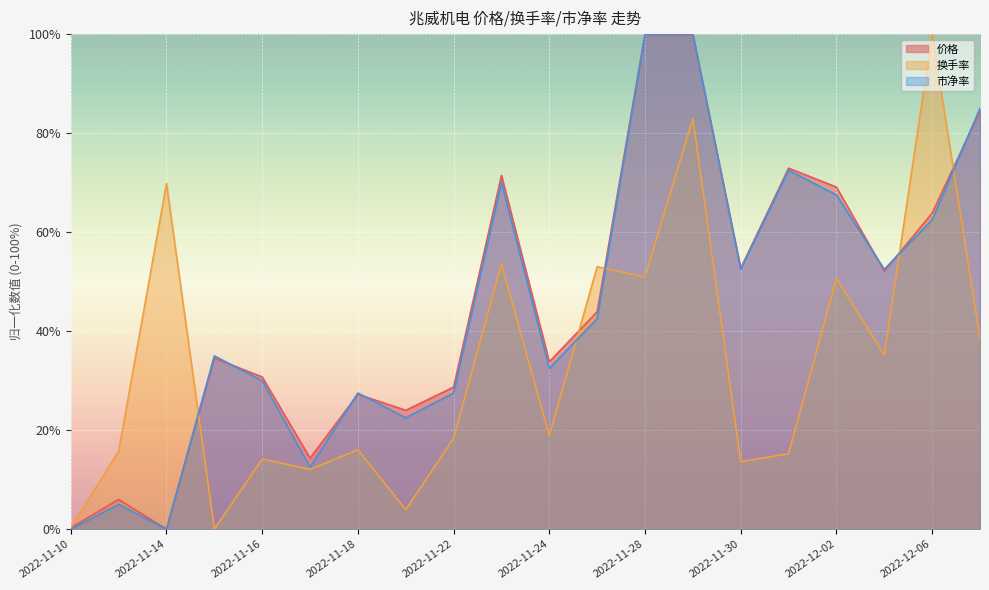

At which category is the sum across all series the highest?

2022-11-29